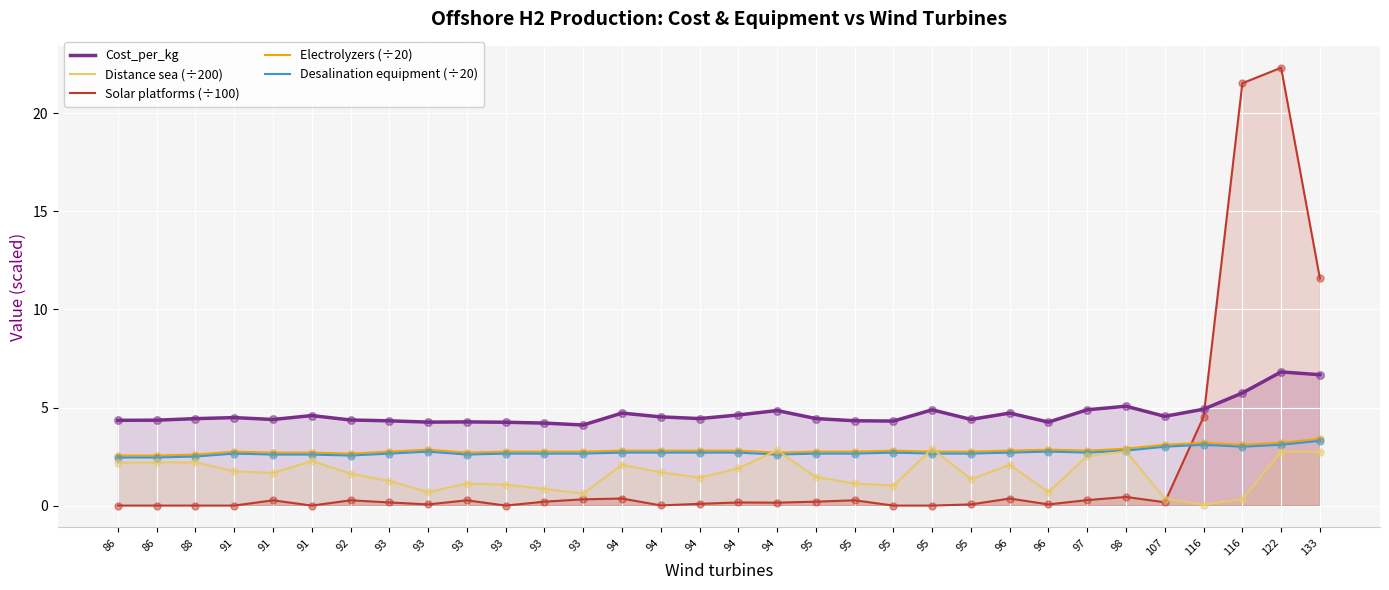

What is the total value across all series at 116?

15.8